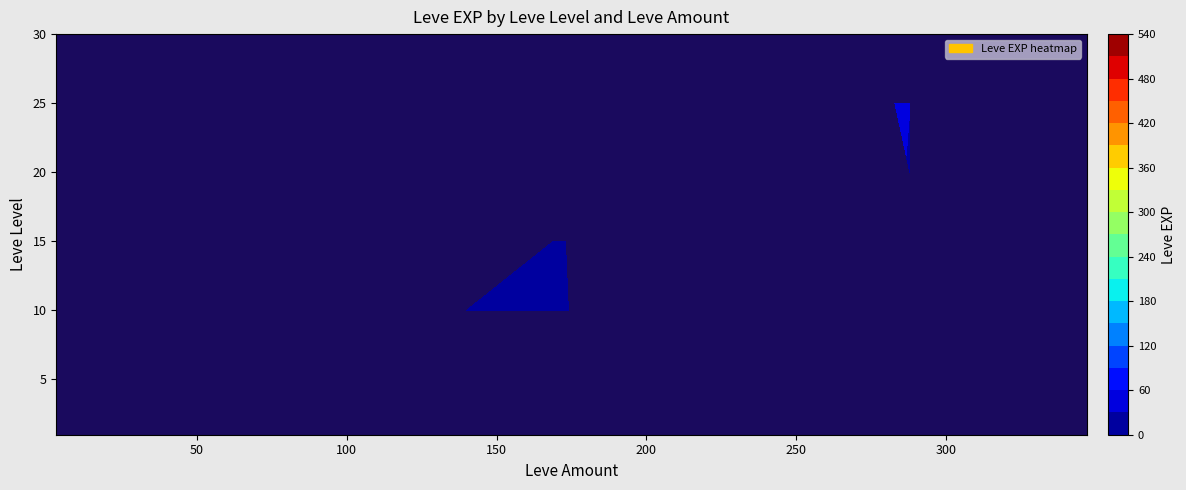

Reading left to right, list all the values displayed in this chart.

1	540	6	1	3	3	4	9	10	19	7	11	13	13	18	22	22	12	20	53	55	31	17	72	57	36